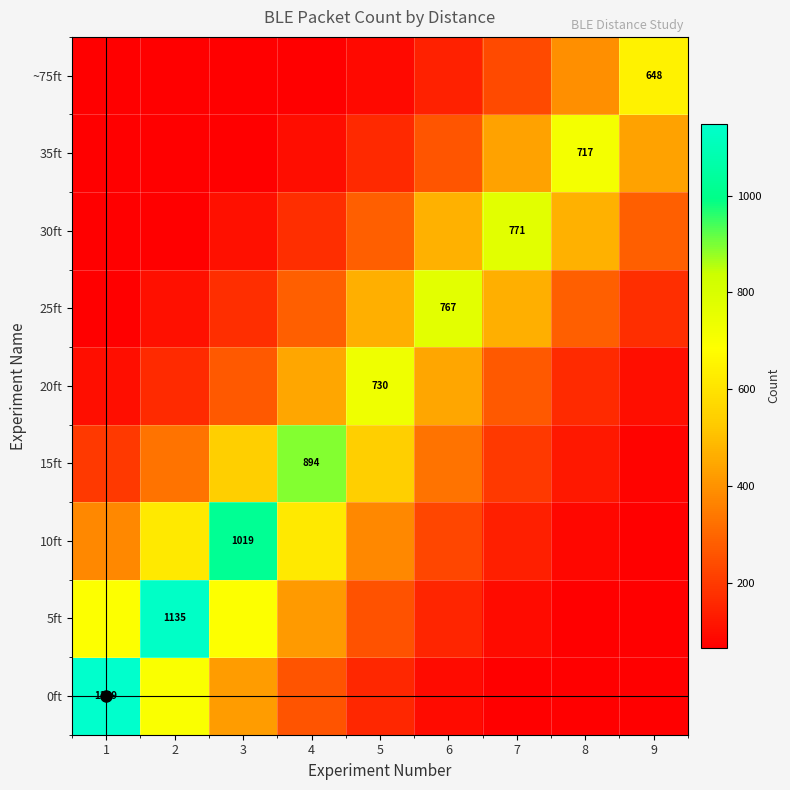

At how many categories does at least one series exceed 83?

9